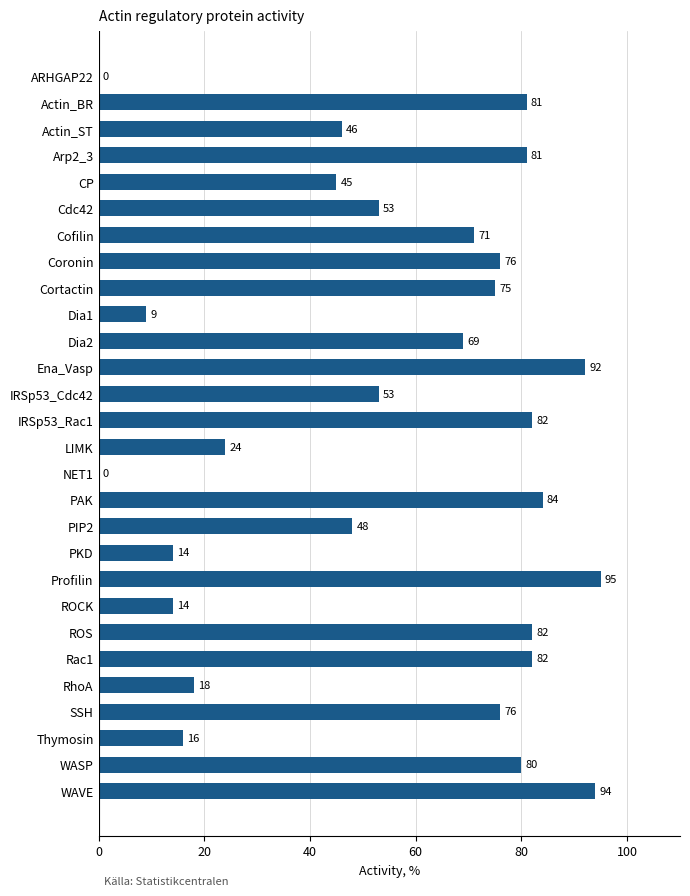

What is the sum of the values at NET1 and WASP?

80